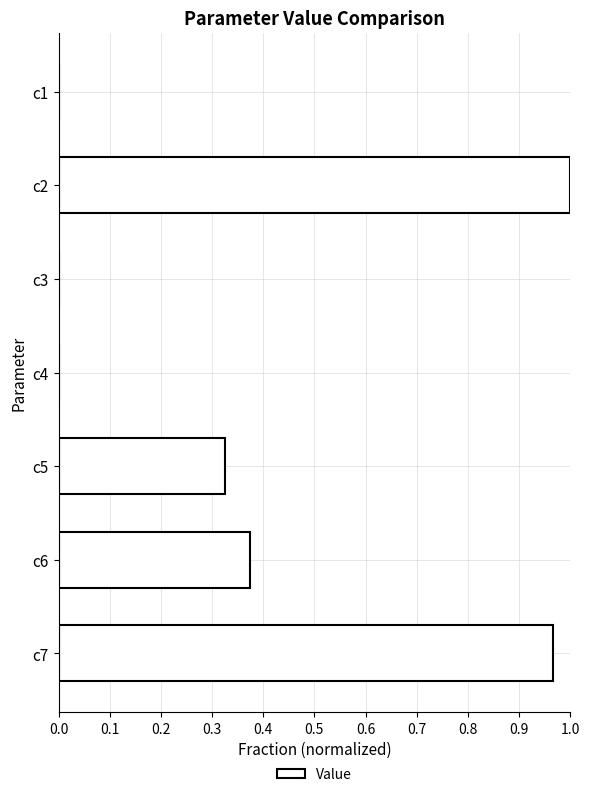

What is the sum of all values?

2.7